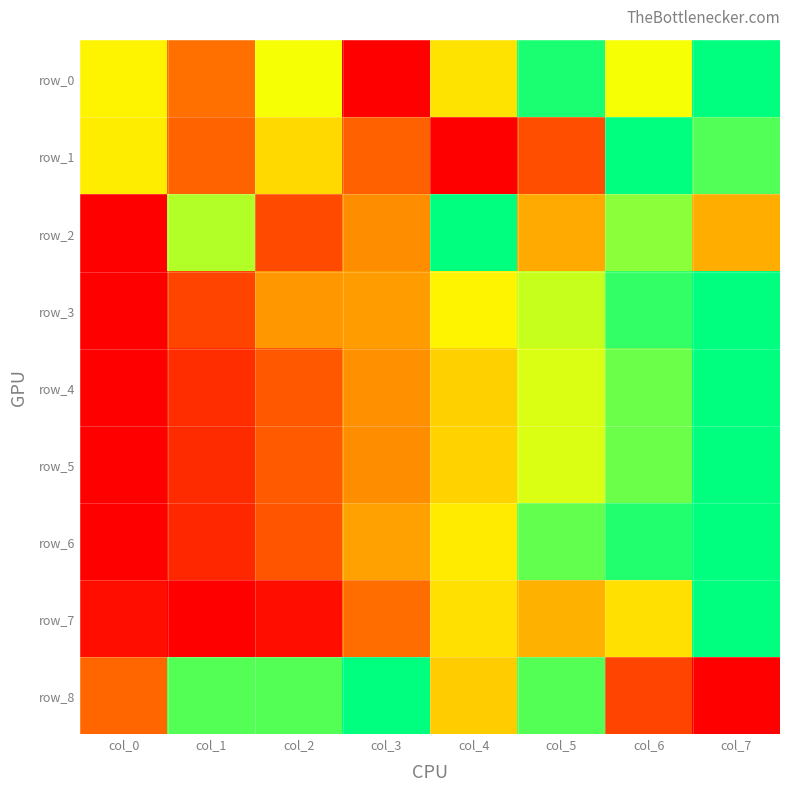

Reading right to left, extract all data points from this chart.

row_0: col_7=1.0	col_6=0.7	col_5=1.0	col_4=0.6	col_3=0.0	col_2=0.7	col_1=0.4	col_0=0.6
row_1: col_7=0.9	col_6=1.0	col_5=0.3	col_4=0.0	col_3=0.3	col_2=0.6	col_1=0.3	col_0=0.6
row_2: col_7=0.5	col_6=0.8	col_5=0.5	col_4=1.0	col_3=0.4	col_2=0.2	col_1=0.8	col_0=0.0
row_3: col_7=1.0	col_6=0.9	col_5=0.7	col_4=0.6	col_3=0.5	col_2=0.4	col_1=0.2	col_0=0.0
row_4: col_7=1.0	col_6=0.9	col_5=0.7	col_4=0.6	col_3=0.4	col_2=0.3	col_1=0.1	col_0=0.0
row_5: col_7=1.0	col_6=0.9	col_5=0.7	col_4=0.6	col_3=0.4	col_2=0.3	col_1=0.1	col_0=0.0
row_6: col_7=1.0	col_6=1.0	col_5=0.9	col_4=0.6	col_3=0.5	col_2=0.3	col_1=0.1	col_0=0.0
row_7: col_7=1.0	col_6=0.6	col_5=0.5	col_4=0.6	col_3=0.4	col_2=0.0	col_1=0.0	col_0=0.0
row_8: col_7=0.0	col_6=0.2	col_5=0.9	col_4=0.6	col_3=1.0	col_2=0.9	col_1=0.9	col_0=0.3